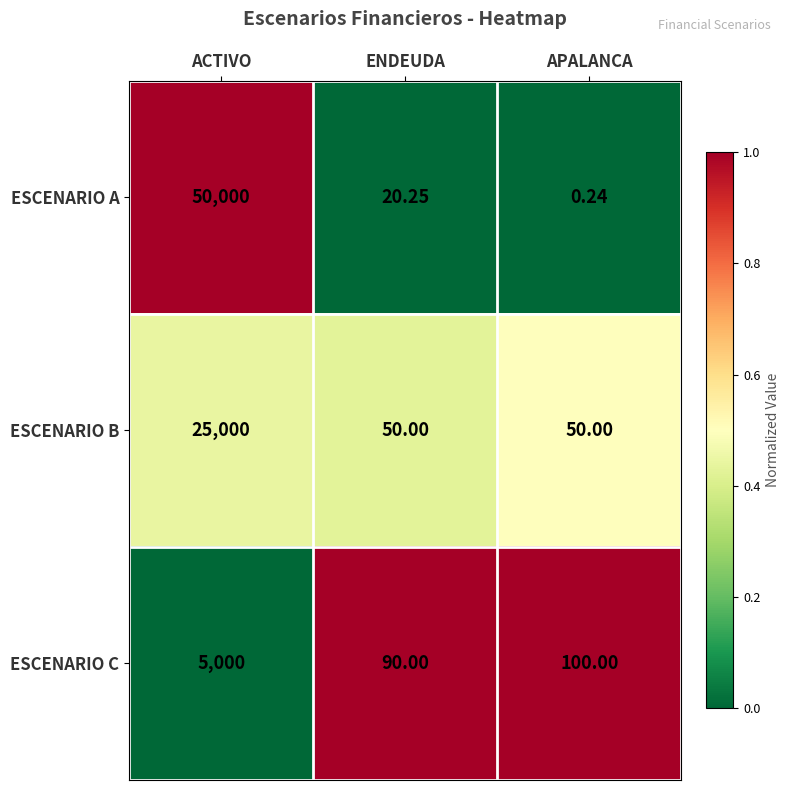

Which category has the lowest value across all series?

APALANCA